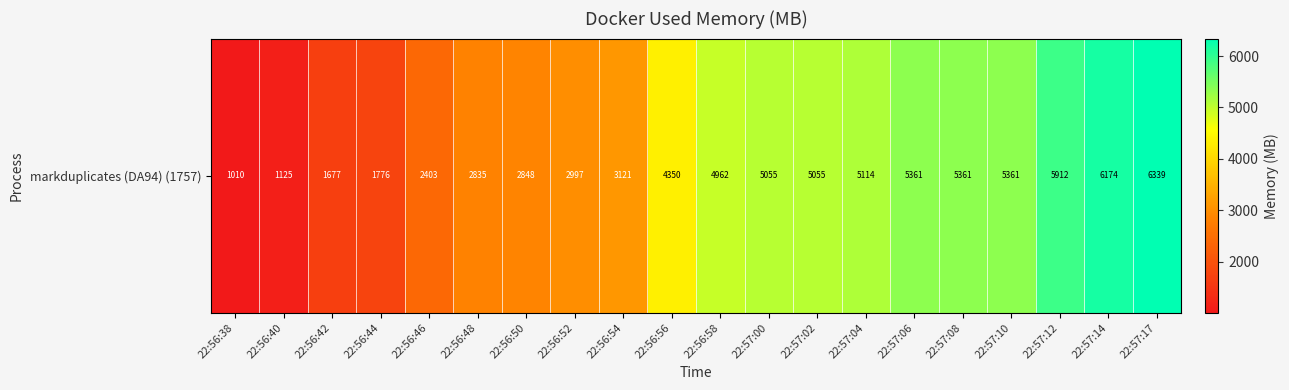

At which label is the value closest to 3674?

22:56:54